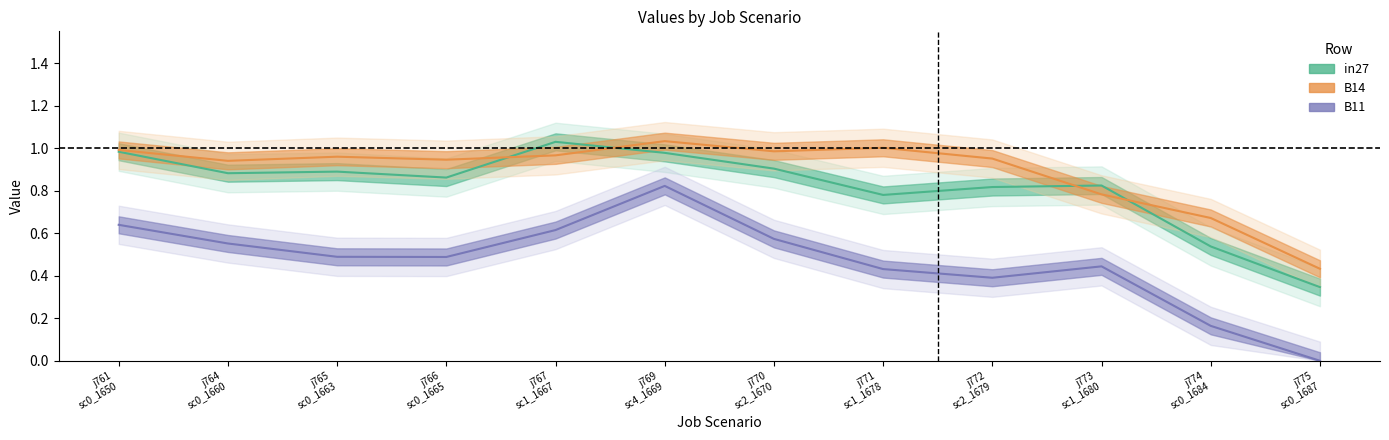

At which category does B14 reach its first local valley?

j764
sc0_1660